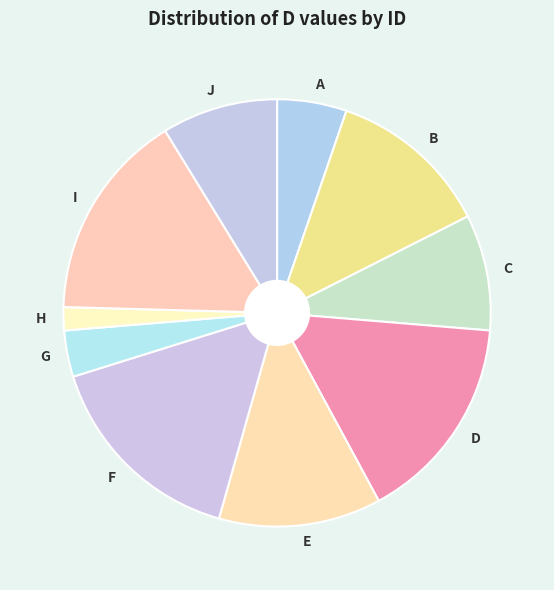

Which slice is the smallest?

H